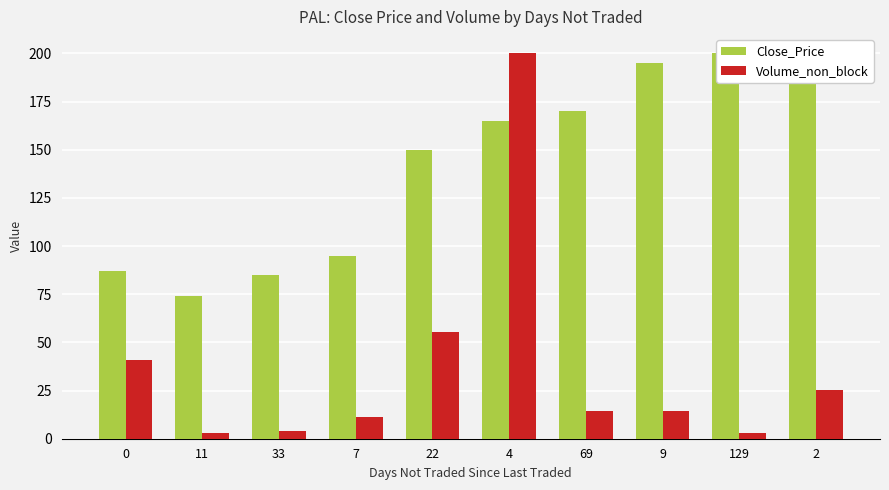

The value of Close_Price at 129 is 79.6. True or false?

False